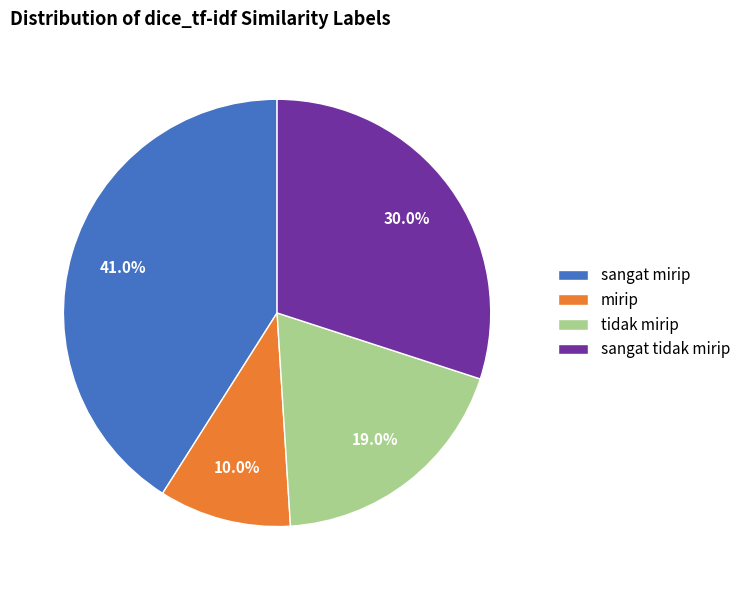

The sangat mirip slice represents 33% of the pie. True or false?

False